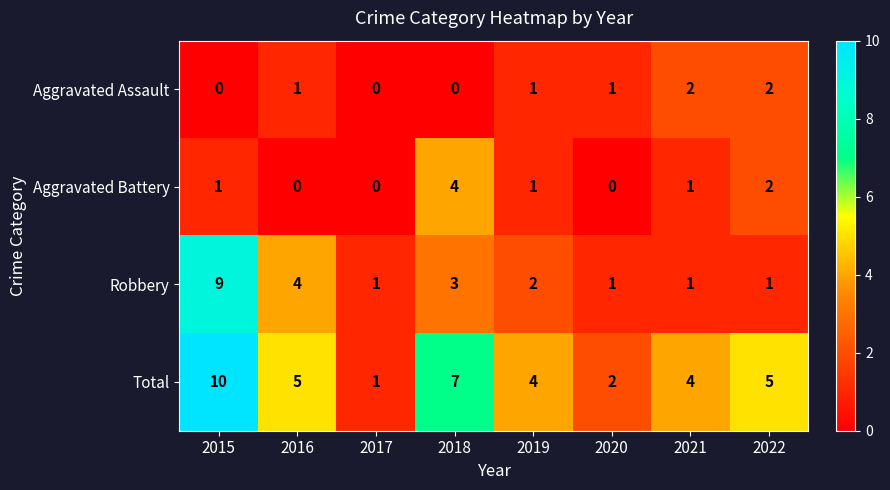

What is the sum of the Total values at 2018 and 2015?

17